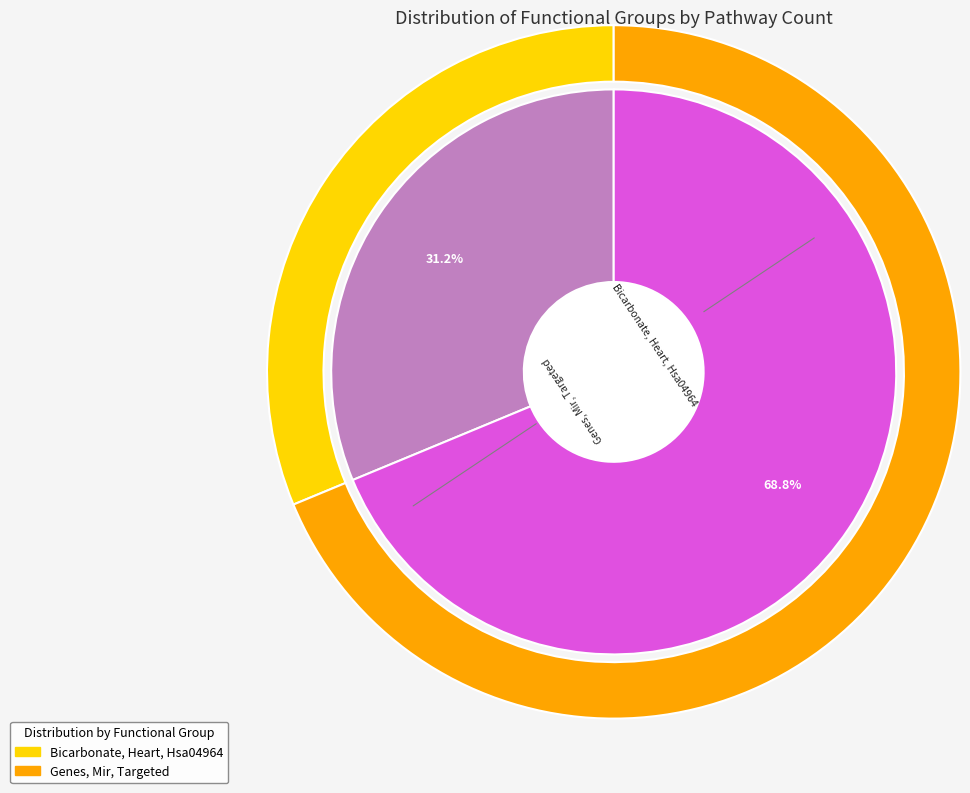

Which slice represents more than half of the pie?

Genes, Mir, Targeted